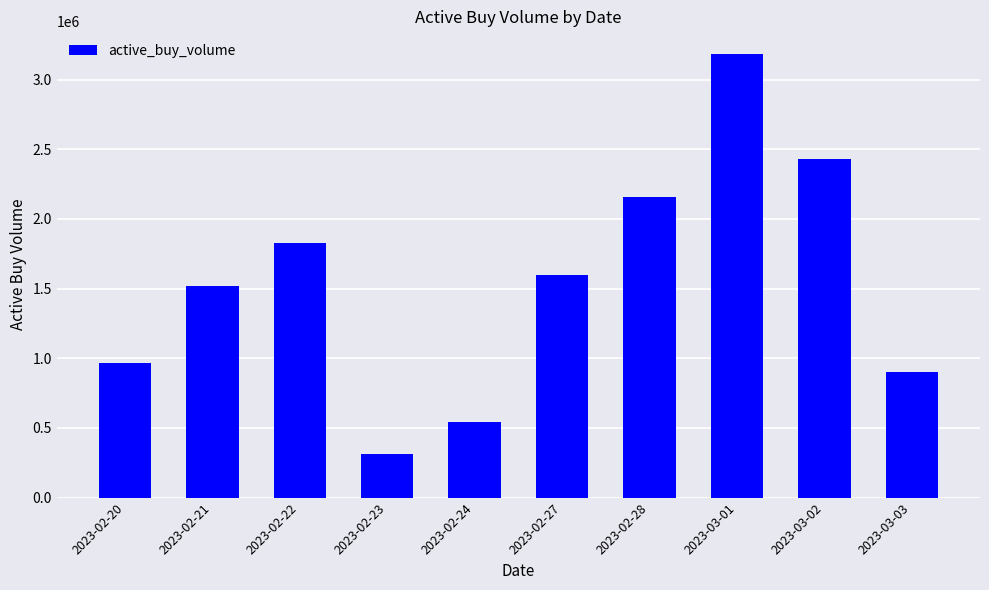

Which label corresponds to the smallest value in the chart?

2023-02-23